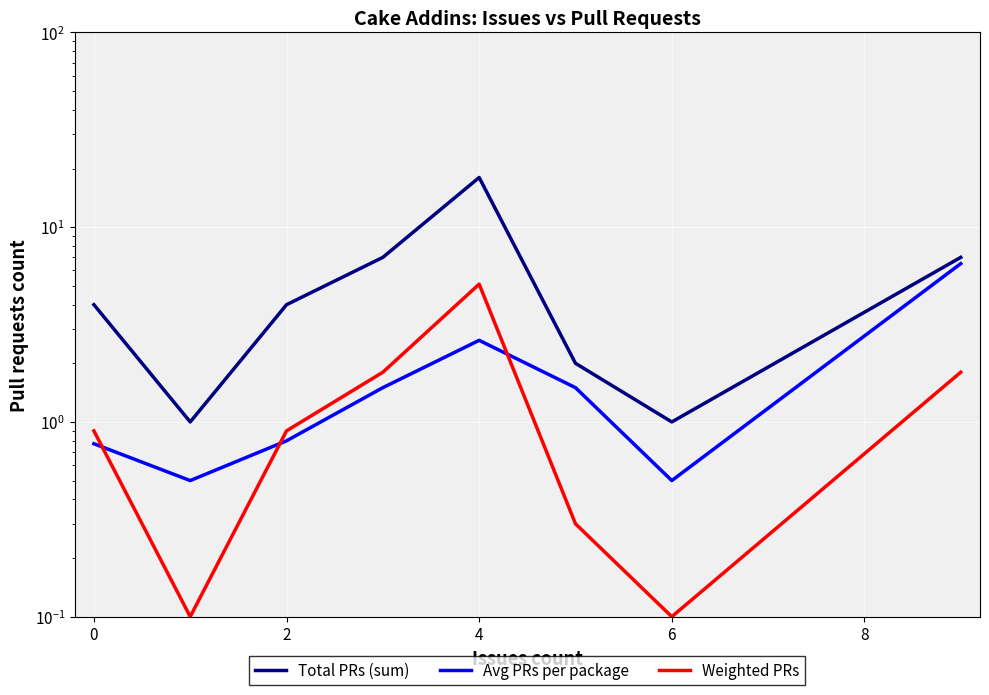

In Total PRs (sum), how many points are higher than both neighbors (excluding endpoints)?

1